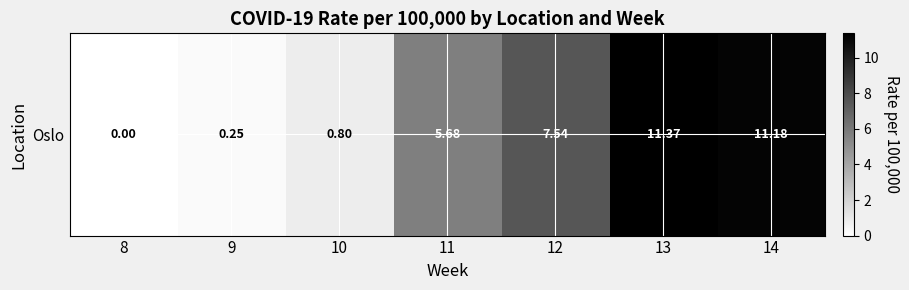

Reading left to right, list all the values displayed in this chart.

8=0.0	9=0.3	10=0.8	11=5.7	12=7.5	13=11.4	14=11.2